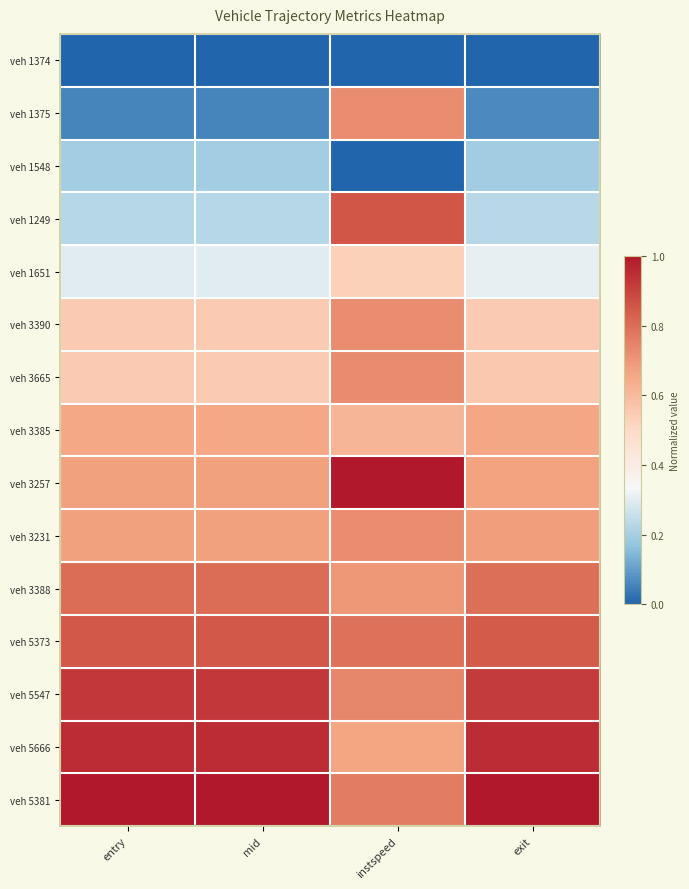

Reading left to right, transcribe all the data shown in this chart.

veh 1374: entry=0.0	mid=0.0	instspeed=0.0	exit=0.0
veh 1375: entry=0.1	mid=0.1	instspeed=0.7	exit=0.1
veh 1548: entry=0.2	mid=0.2	instspeed=0.0	exit=0.2
veh 1249: entry=0.2	mid=0.2	instspeed=0.9	exit=0.2
veh 1651: entry=0.3	mid=0.3	instspeed=0.5	exit=0.3
veh 3390: entry=0.5	mid=0.5	instspeed=0.7	exit=0.5
veh 3665: entry=0.5	mid=0.5	instspeed=0.7	exit=0.6
veh 3385: entry=0.7	mid=0.7	instspeed=0.6	exit=0.7
veh 3257: entry=0.7	mid=0.7	instspeed=1.0	exit=0.7
veh 3231: entry=0.7	mid=0.7	instspeed=0.7	exit=0.7
veh 3388: entry=0.8	mid=0.8	instspeed=0.7	exit=0.8
veh 5373: entry=0.8	mid=0.8	instspeed=0.8	exit=0.8
veh 5547: entry=0.9	mid=0.9	instspeed=0.7	exit=0.9
veh 5666: entry=0.9	mid=0.9	instspeed=0.7	exit=1.0
veh 5381: entry=1.0	mid=1.0	instspeed=0.8	exit=1.0